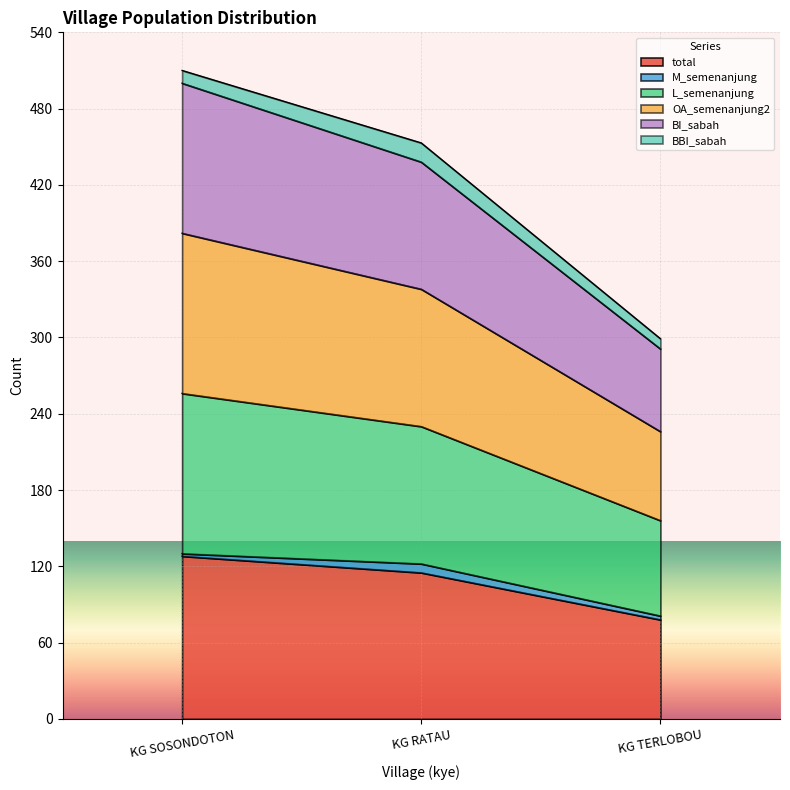

The total series shows 58 at KG SOSONDOTON. True or false?

False